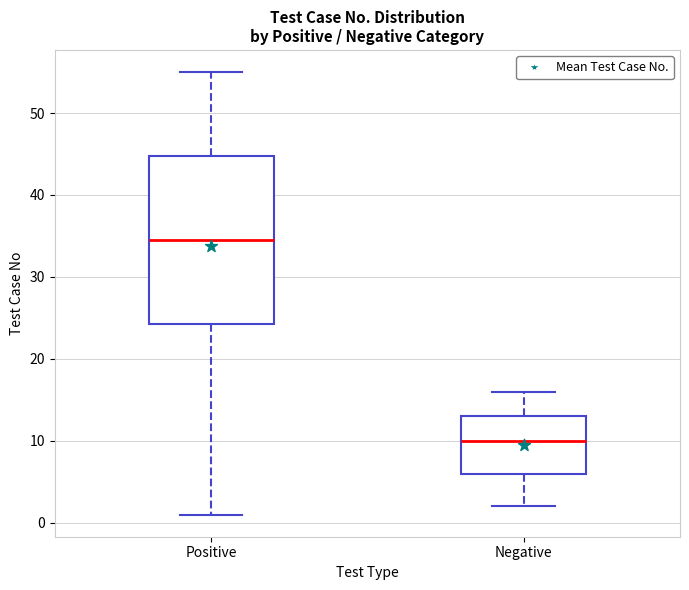

Reading left to right, transcribe this box plot: for each box, give where its median line is, the range the box spans, and where its two whiskers end, as read against the y-axis. The values are not printed on the chart, so give them approximately, as read against the axis.

Positive: median 35, box 24 to 45, whiskers 1 to 55
Negative: median 10, box 6 to 13, whiskers 2 to 16